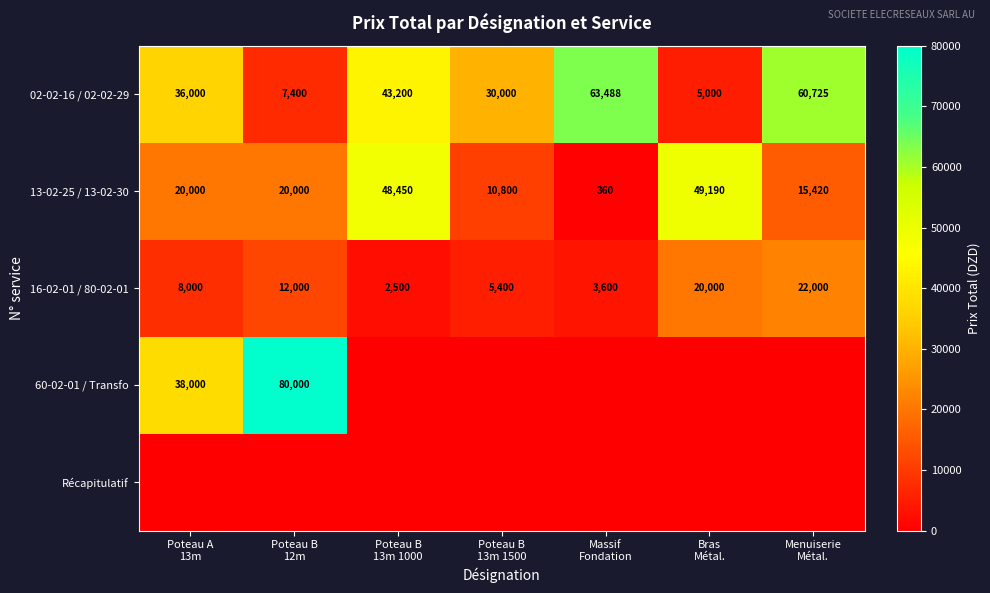

What is the total value across all series at Poteau B
12m?

119400.0